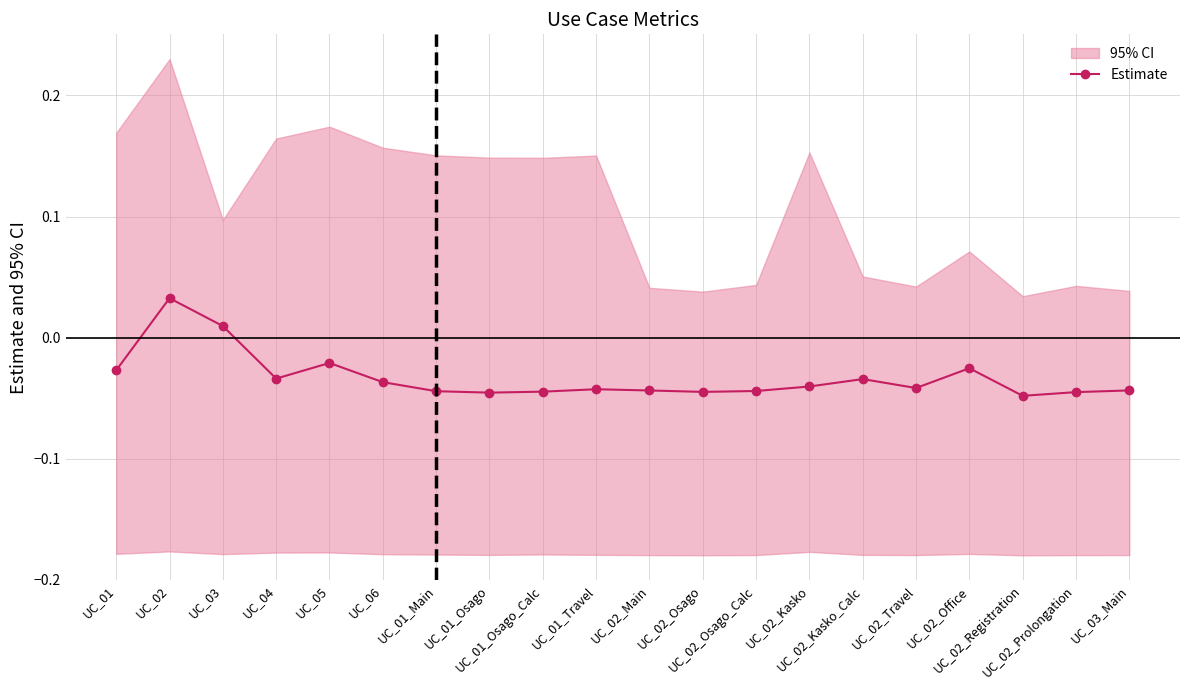

How many interior local peaks (higher than both neighbors) does the data have?

5